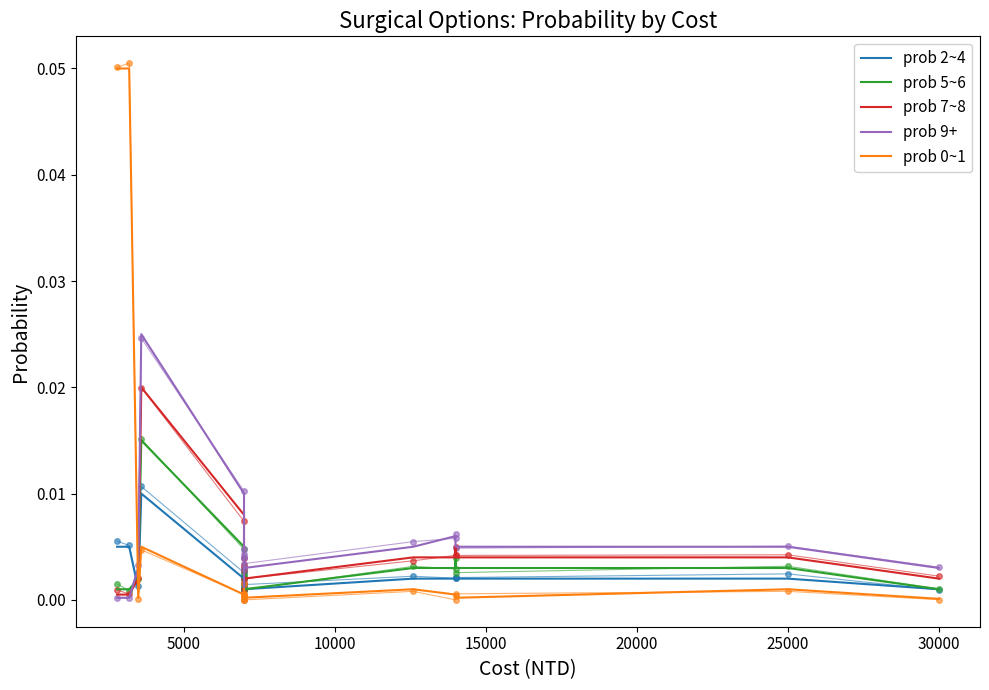

How many interior local valleys does the prob 0~1 series have?

6